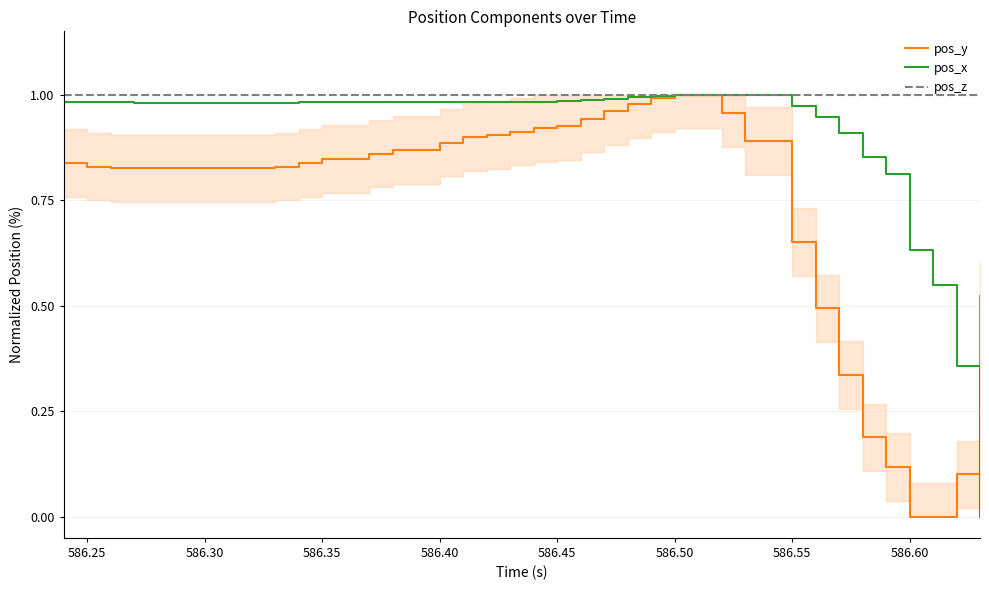

Reading left to right, list all the values displayed in this chart.

pos_y: 0.8	0.8	0.8	0.8	0.8	0.8	0.8	0.8	0.8	0.8	0.8	0.8	0.8	0.9	0.9	0.9	0.9	0.9	0.9	0.9	0.9	0.9	0.9	1.0	1.0	1.0	1.0	1.0	1.0	0.9	0.9	0.7	0.5	0.3	0.2	0.1	0.0	0.0	0.1	0.5
pos_x: 1.0	1.0	1.0	1.0	1.0	1.0	1.0	1.0	1.0	1.0	1.0	1.0	1.0	1.0	1.0	1.0	1.0	1.0	1.0	1.0	1.0	1.0	1.0	1.0	1.0	1.0	1.0	1.0	1.0	1.0	1.0	1.0	0.9	0.9	0.9	0.8	0.6	0.6	0.4	0.0
pos_z: 1.0	1.0	1.0	1.0	1.0	1.0	1.0	1.0	1.0	1.0	1.0	1.0	1.0	1.0	1.0	1.0	1.0	1.0	1.0	1.0	1.0	1.0	1.0	1.0	1.0	1.0	1.0	1.0	1.0	1.0	1.0	1.0	1.0	1.0	1.0	1.0	1.0	1.0	1.0	1.0